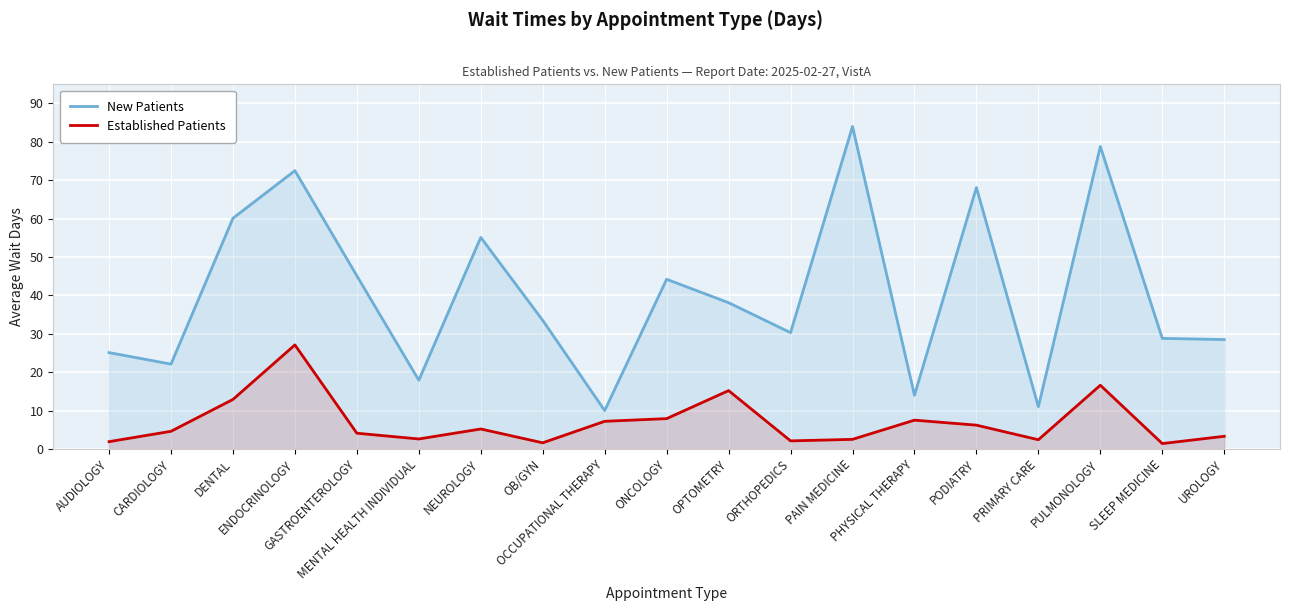

What are all the series names shown in the legend?

New Patients, Established Patients